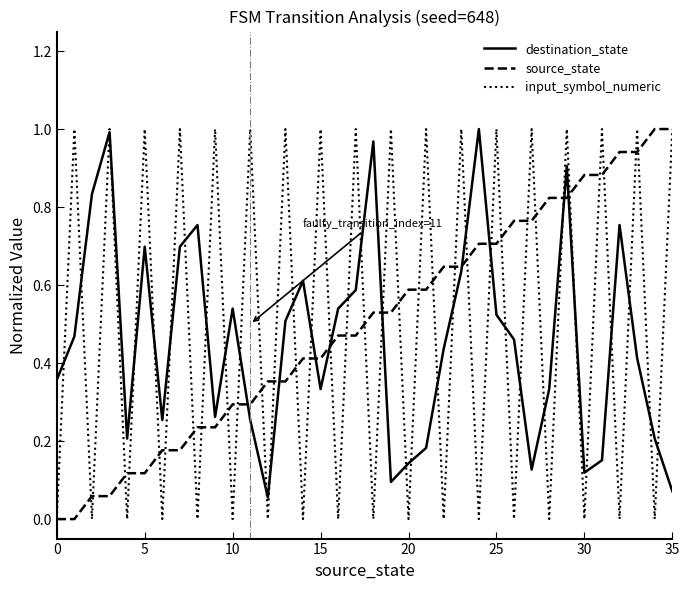

What is the value of the destination_state point at the 17th from the left?

0.5